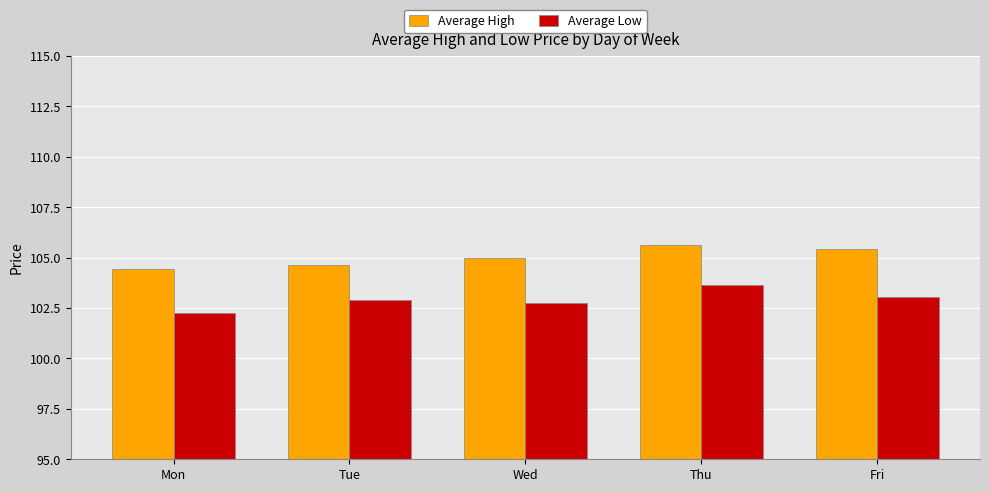

What is the difference between the highest and lowest values at Fri?

2.4